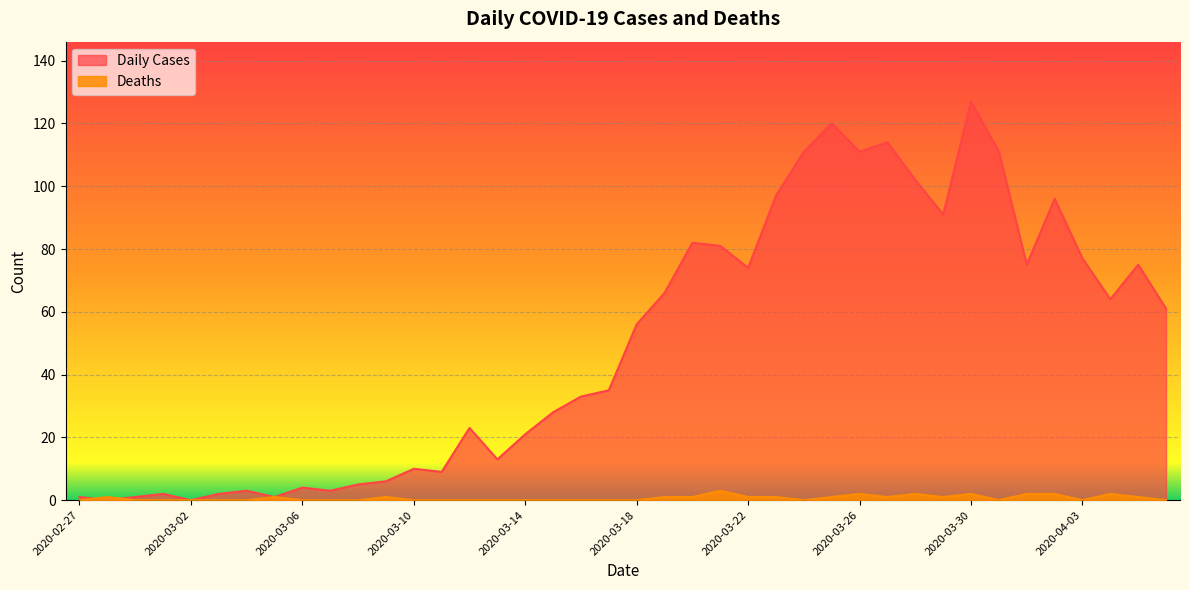

True or false: Deaths and Daily Cases cross at least once.

True